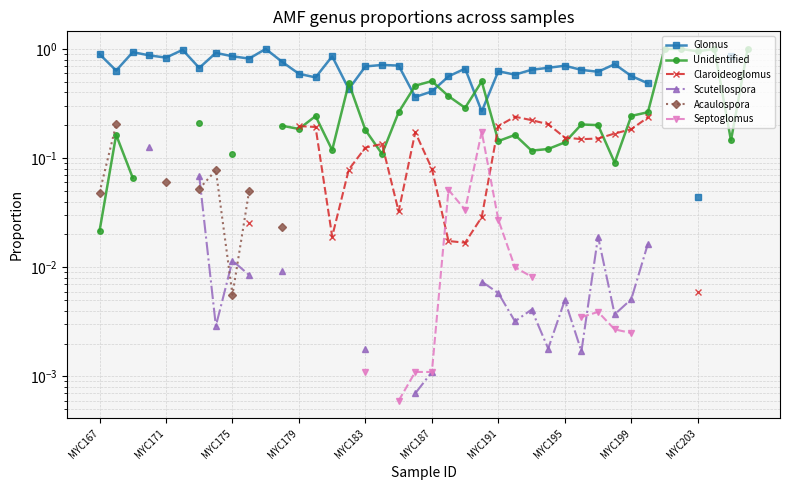

True or false: Unidentified has more than 0 interior local peaks.

True